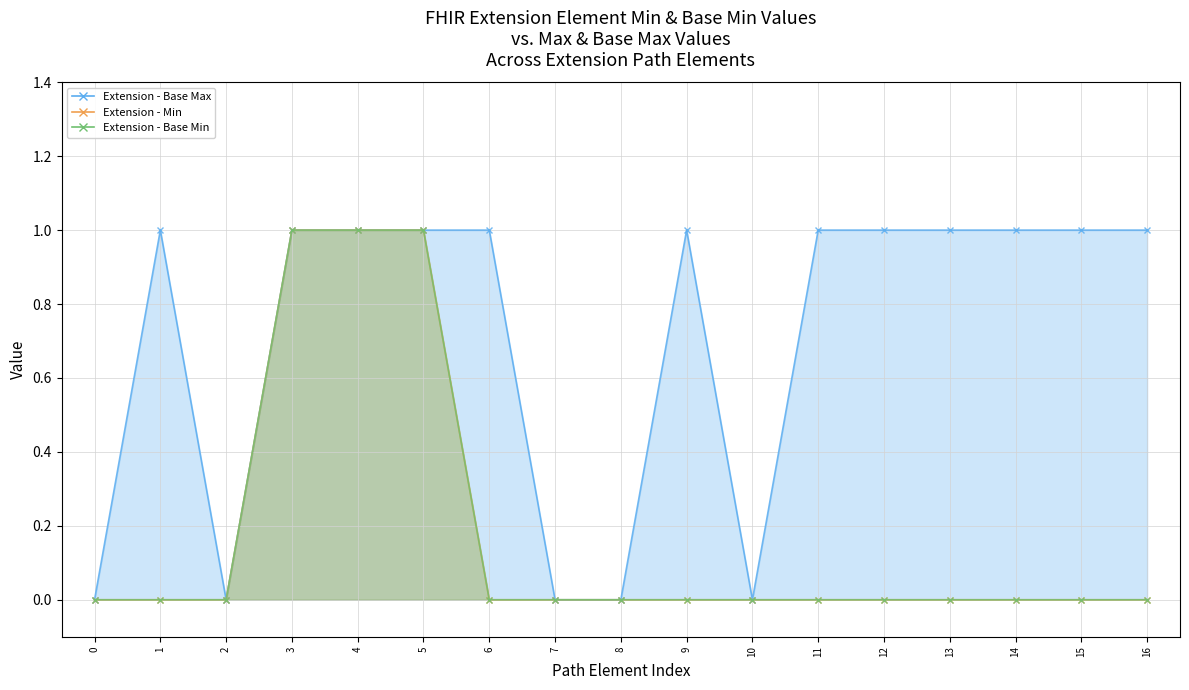

What is the maximum value for Base Max Line?

1